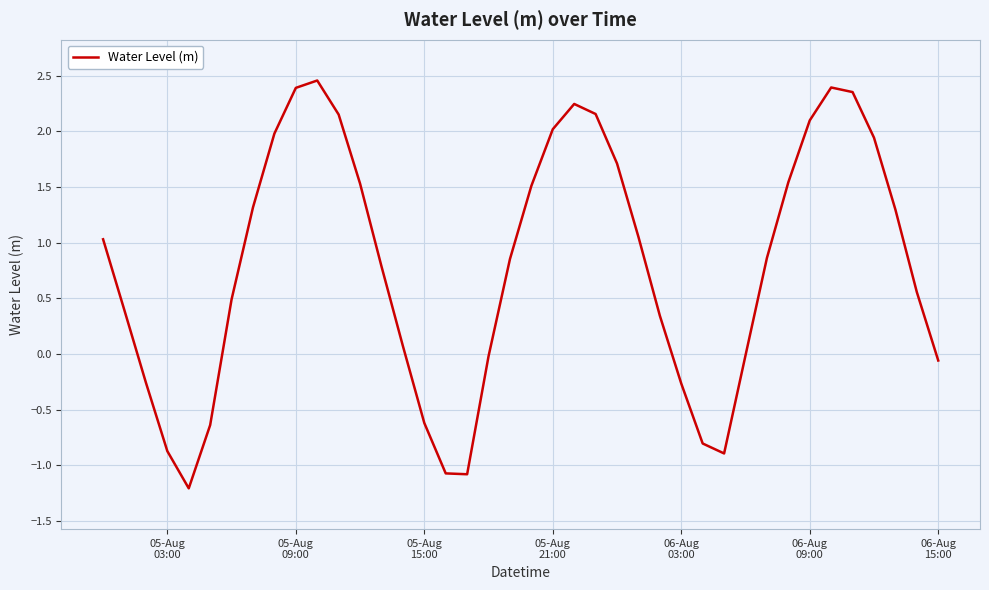

What is the minimum value shown in the chart?

-1.2